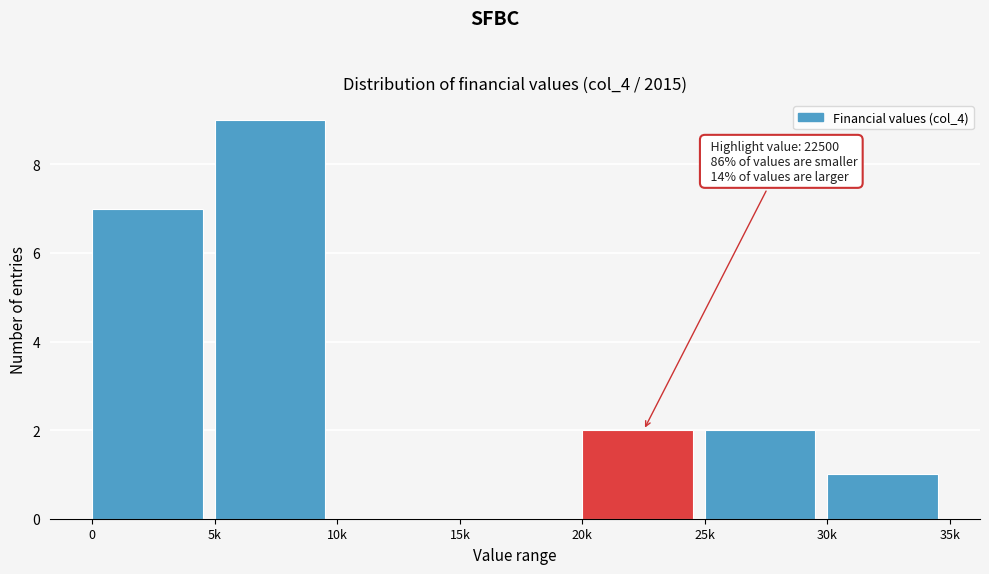

Reading right to left, what are all the values shown in this chart?

30k=1	25k=2	20k=2	15k=0	10k=0	5k=9	0=7